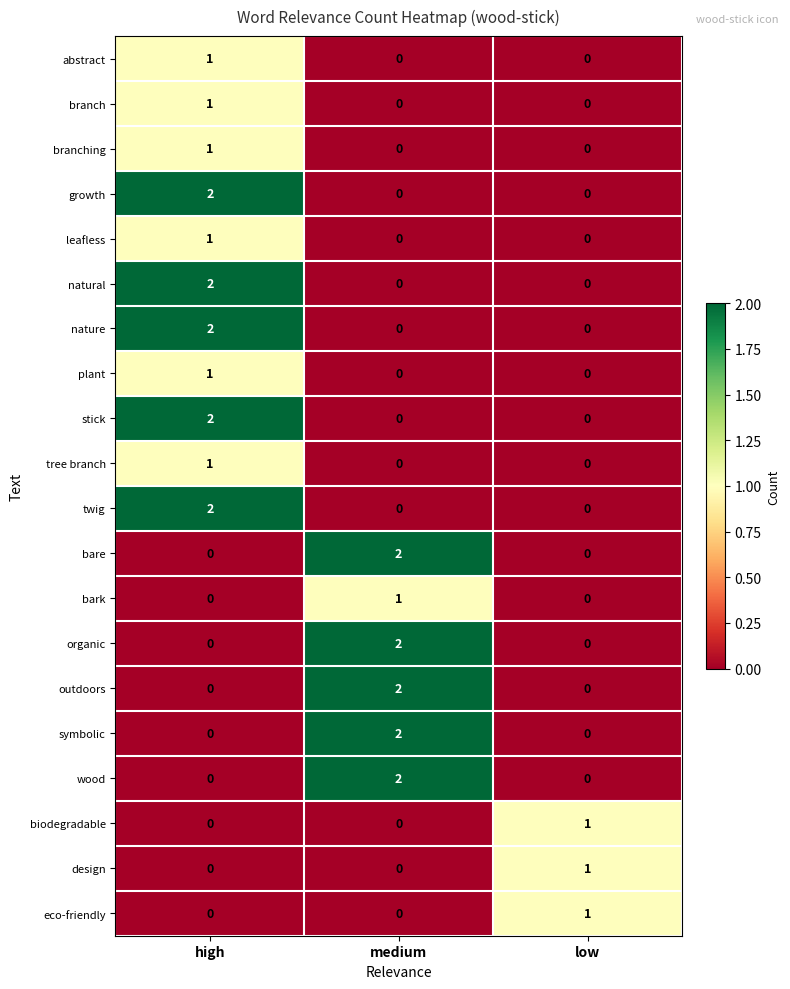

Count the symbolic values in the range 0 to 2.

3